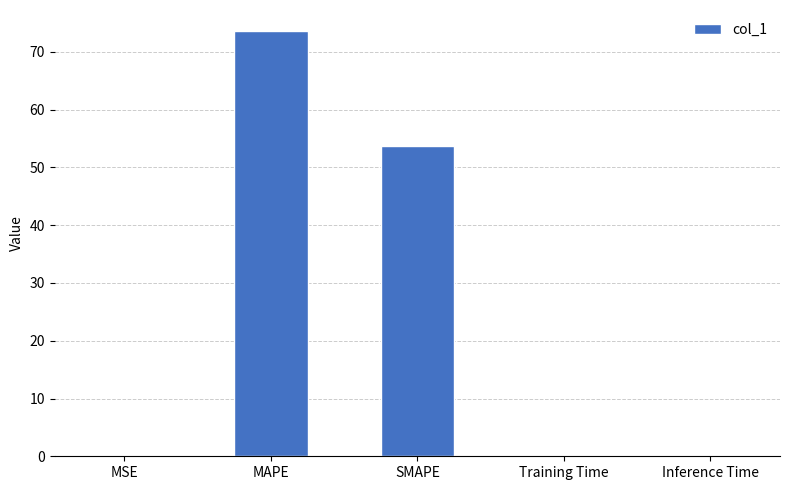

Between MAPE and SMAPE, which is larger?

MAPE